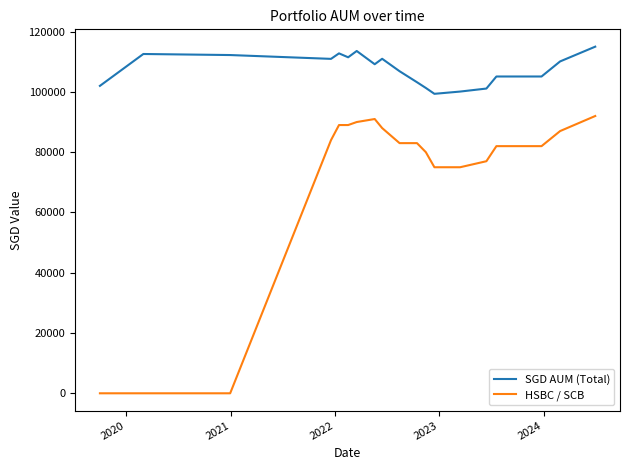

True or false: HSBC / SCB and SGD AUM (Total) intersect in this chart.

False